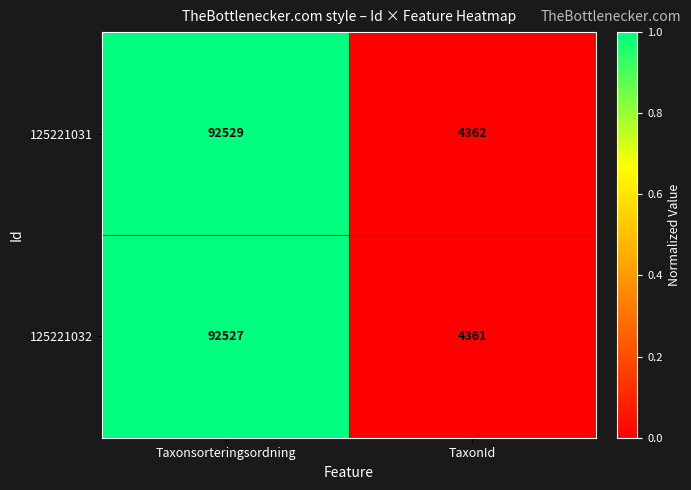

Reading left to right, extract all data points from this chart.

125221031: 92529	4362
125221032: 92527	4361